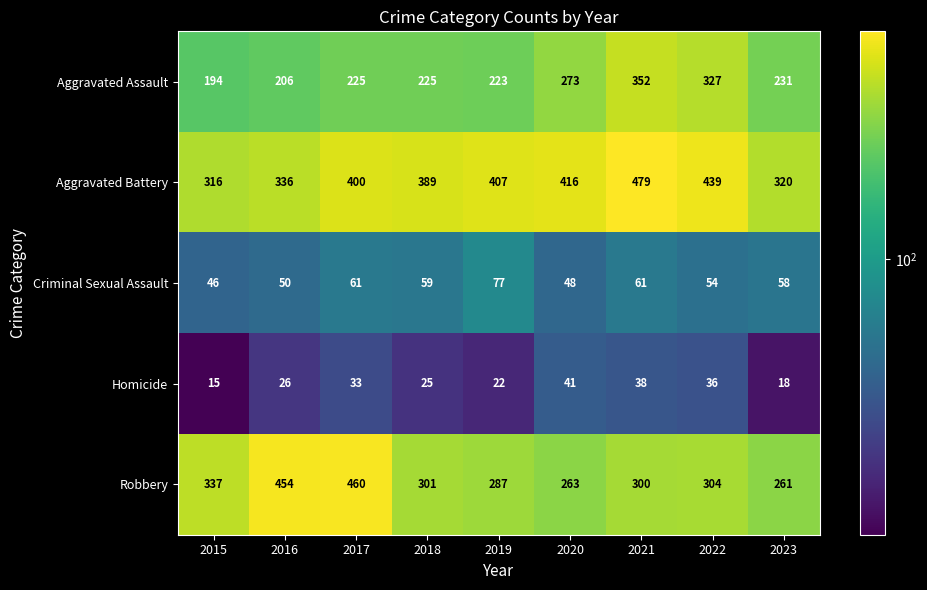

Where does the Criminal Sexual Assault series first go above 58?

2017